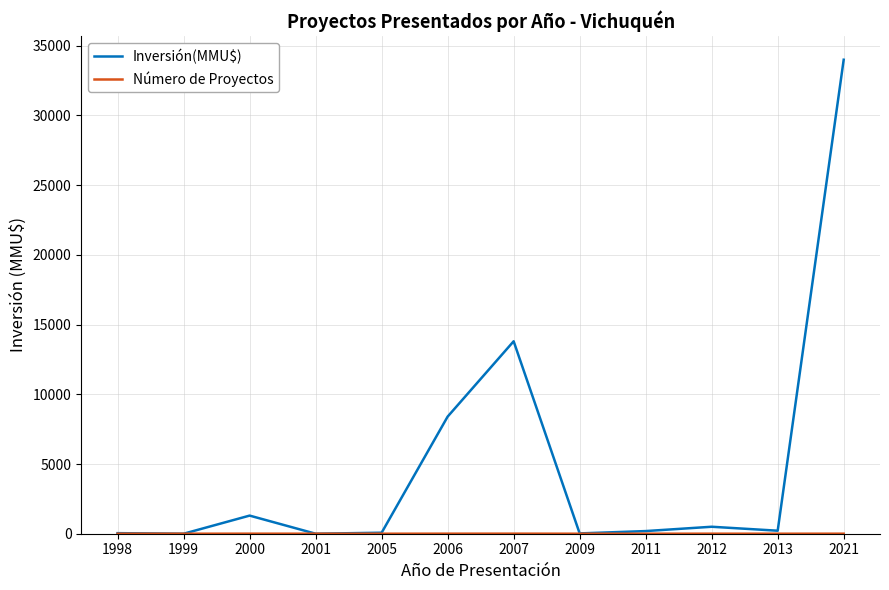

Which series has the largest total across all categories?

Inversión(MMU$)